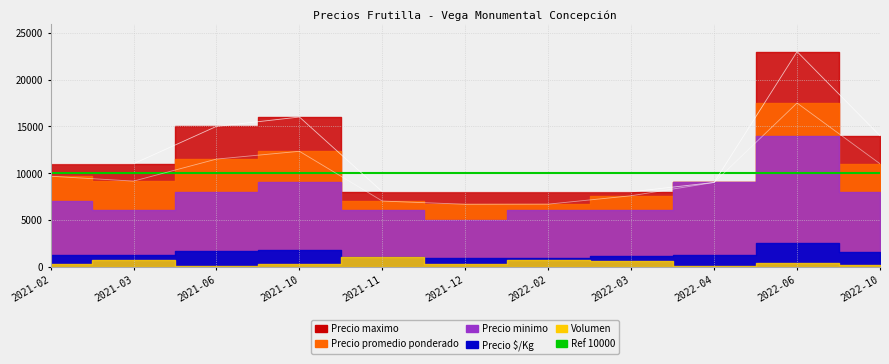

True or false: Precio $/Kg has a value of 1286 at 2021-02.

True